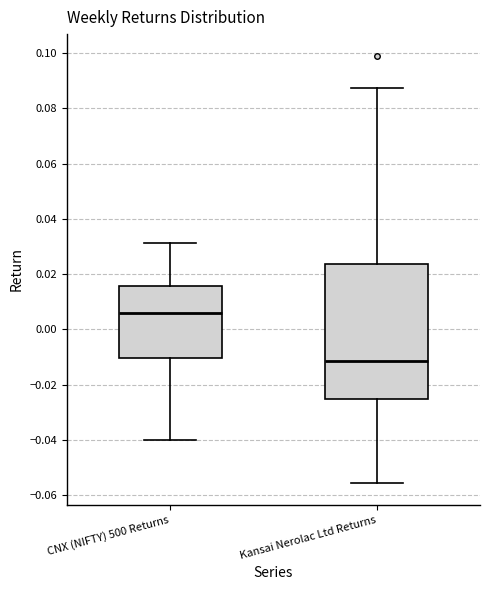

Comparing the boxes themselves (not the whiskers), which one is the tallest?

Kansai Nerolac Ltd Returns